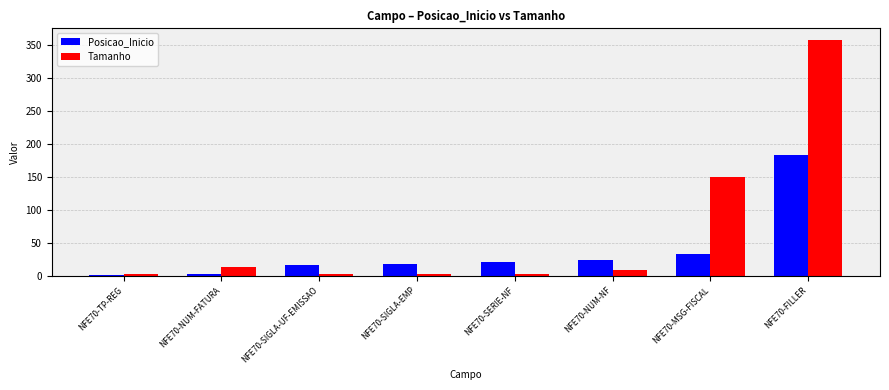

At which label is Posicao_Inicio closest to 92?

NFE70-MSG-FISCAL